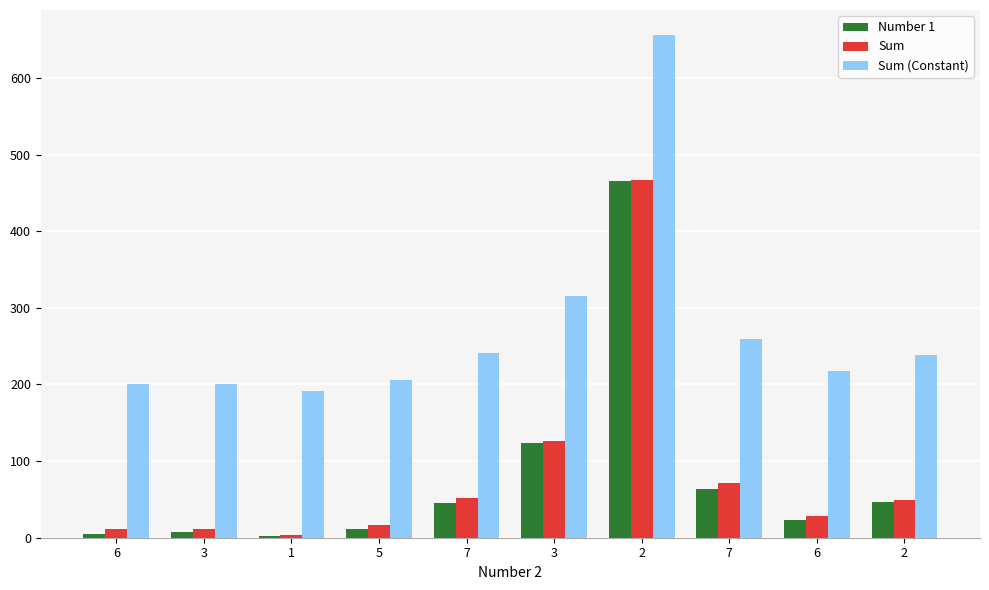

The value of Number 1 at 7 is 21. True or false?

False